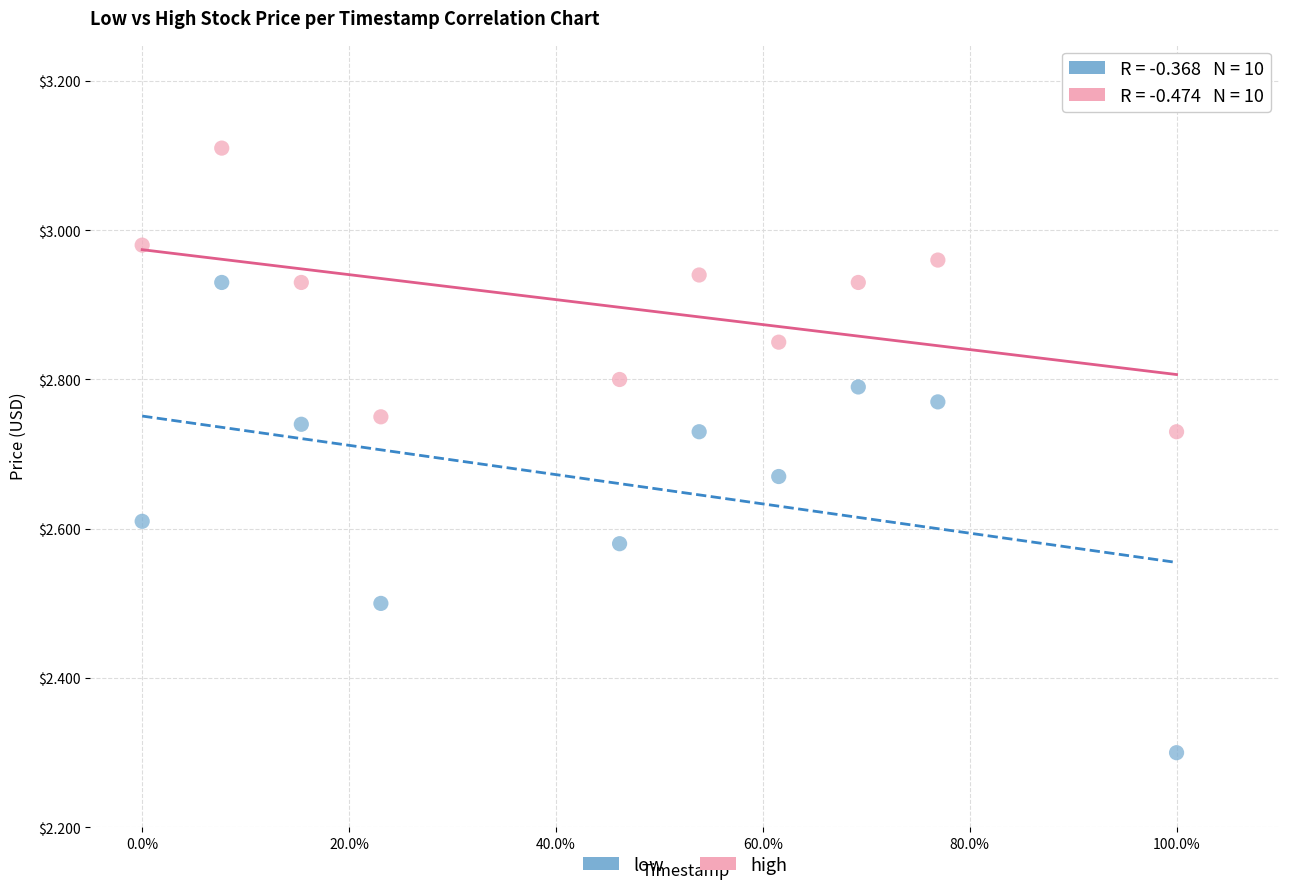

Which series has the largest Y range (max minus min)?

low